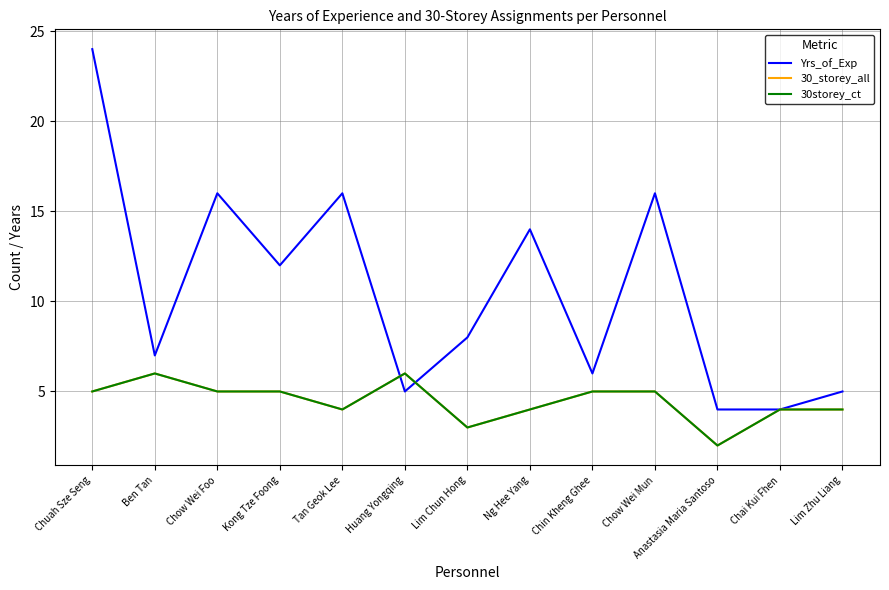

True or false: 30_storey_all and 30storey_ct intersect in this chart.

False